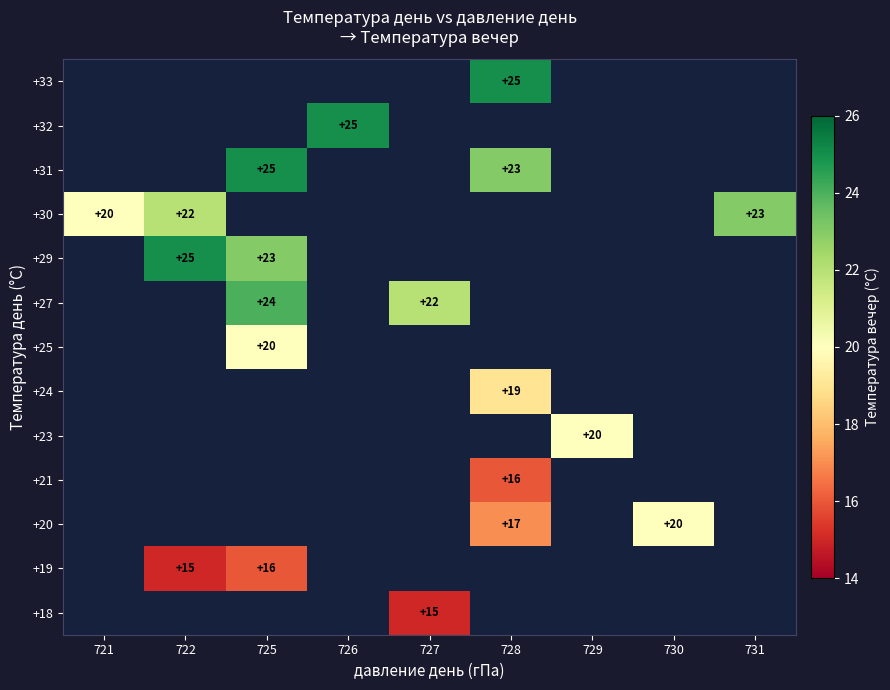

At which category does the chart reach its peak across all series?

722